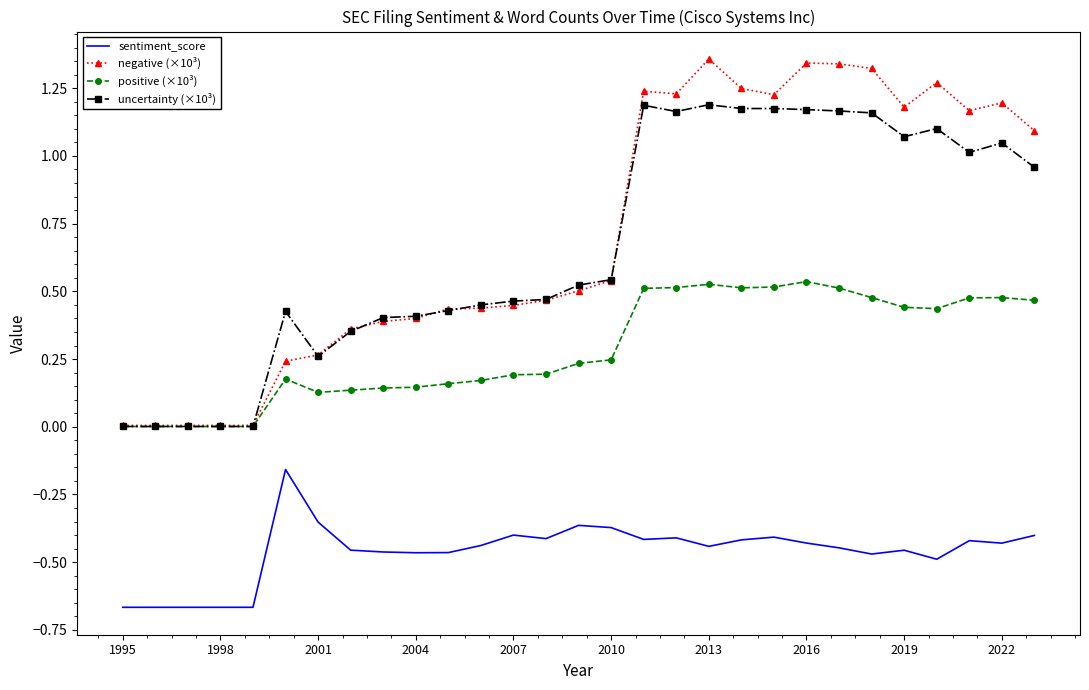

True or false: sentiment_score and uncertainty (×10³) cross at least once.

False